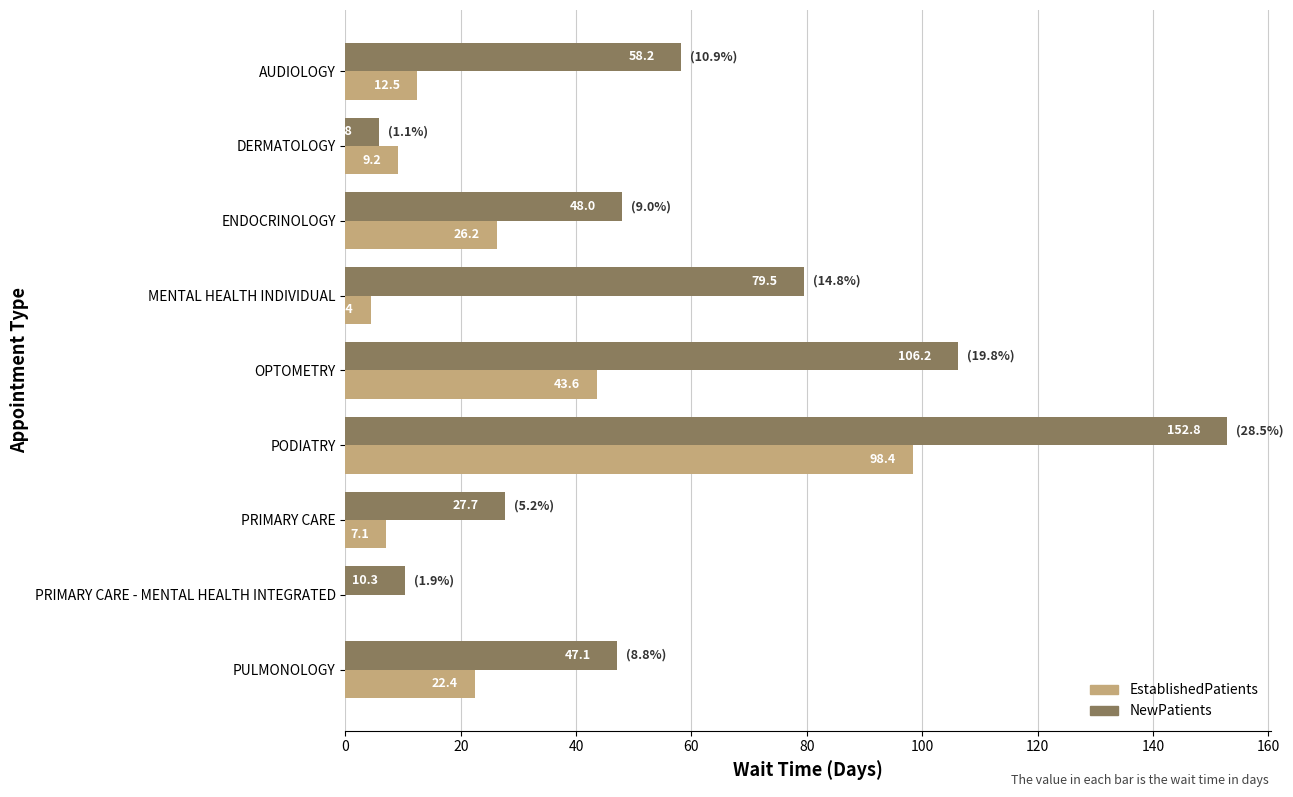

The NewPatients series shows 37.0 at MENTAL HEALTH INDIVIDUAL. True or false?

False